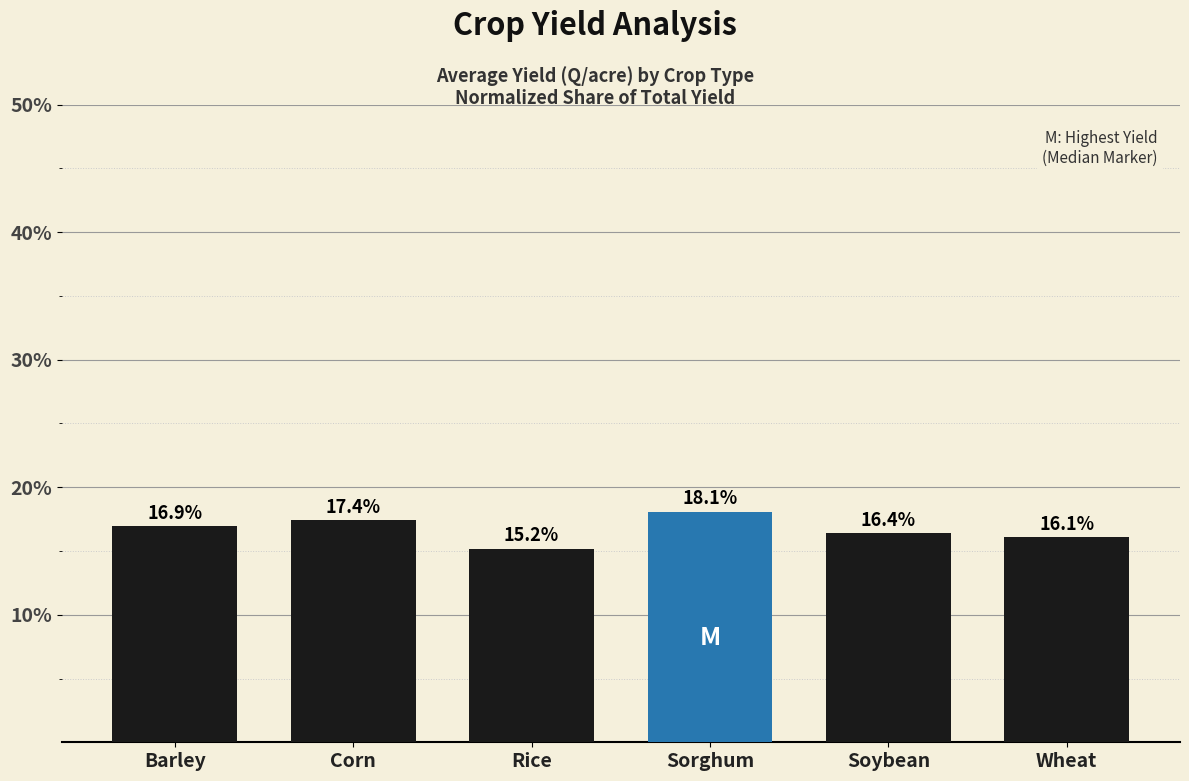

Reading left to right, list all the values displayed in this chart.

16.9	17.4	15.2	18.1	16.4	16.1